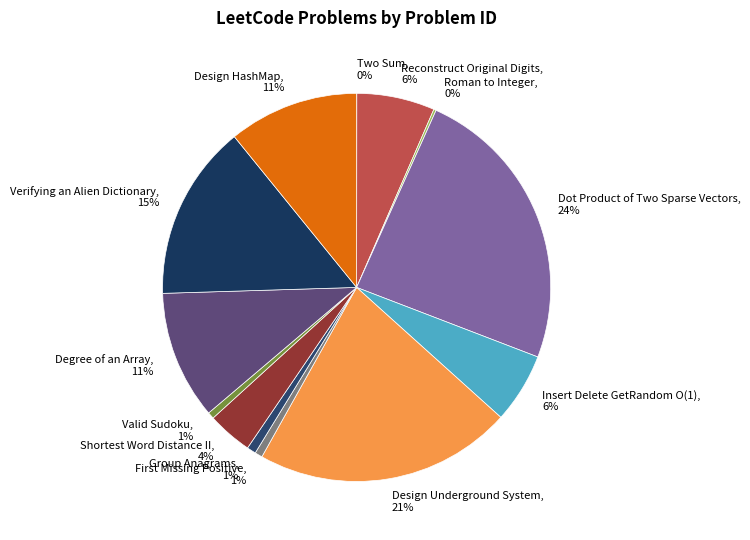

What is the largest slice in the pie chart?

Dot Product of Two Sparse Vectors